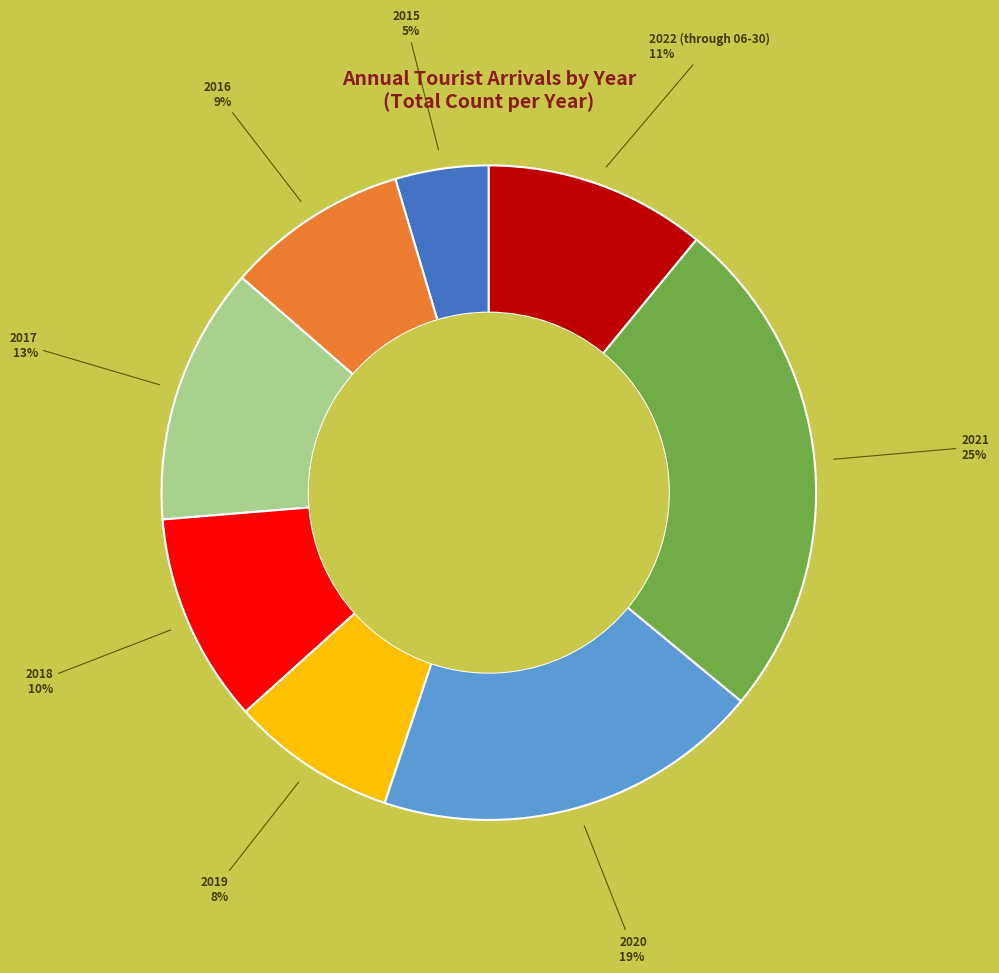

To the nearest percent, what is the difference between the largest and smallest slice percentages?

20%